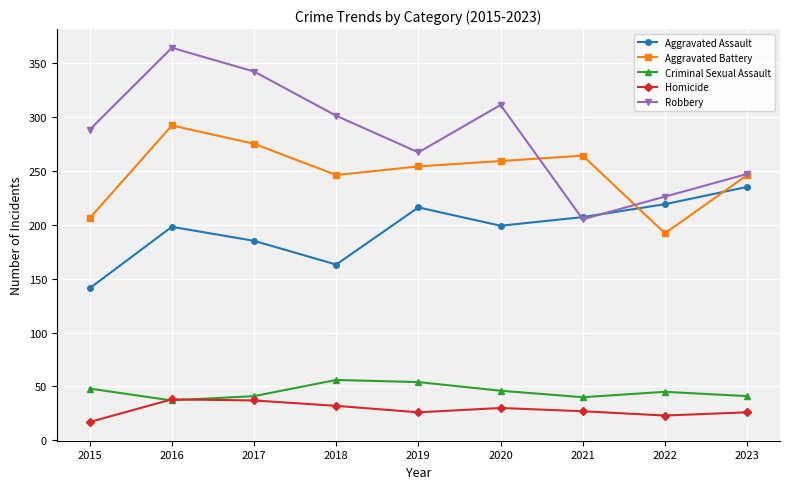

What is the maximum value for Robbery?

364